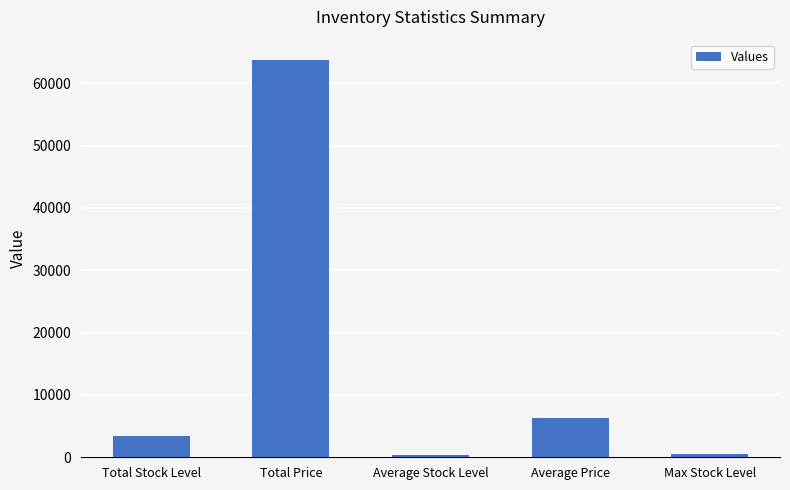

What value does the data have at Total Stock Level, to the nearest 50?

3400